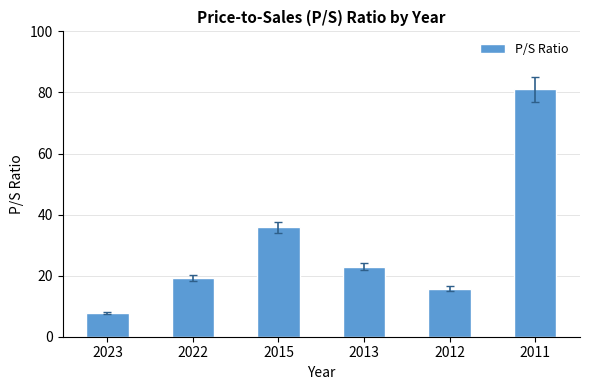

Does the chart contain any negative values?

No